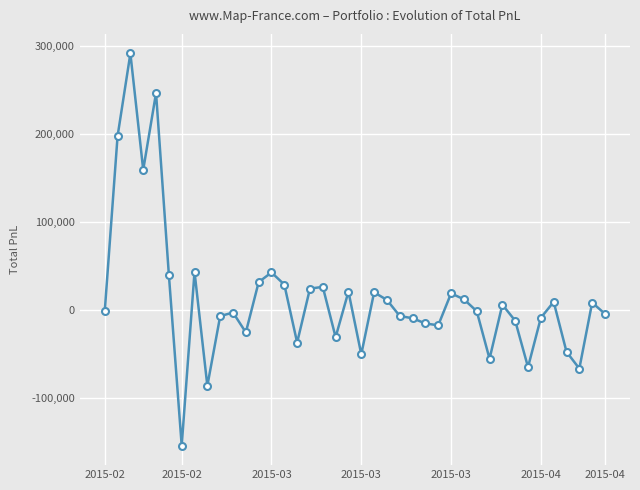

True or false: there are more than 1 points higher than both neighbors.

True